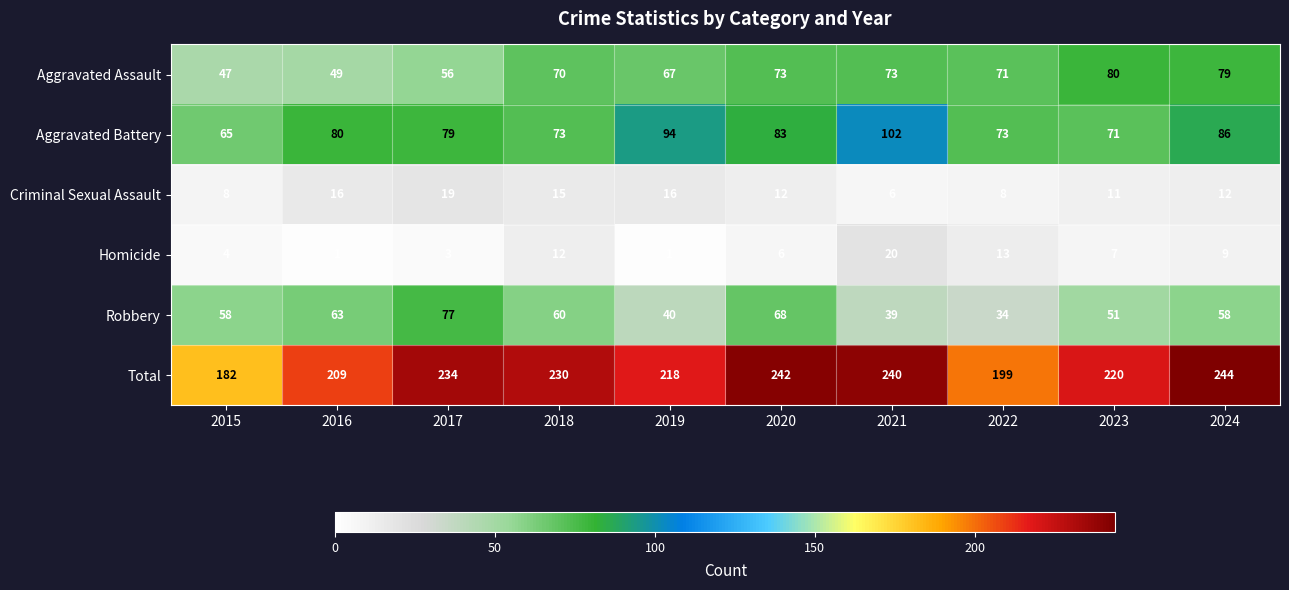

Which series has the largest total across all categories?

Total